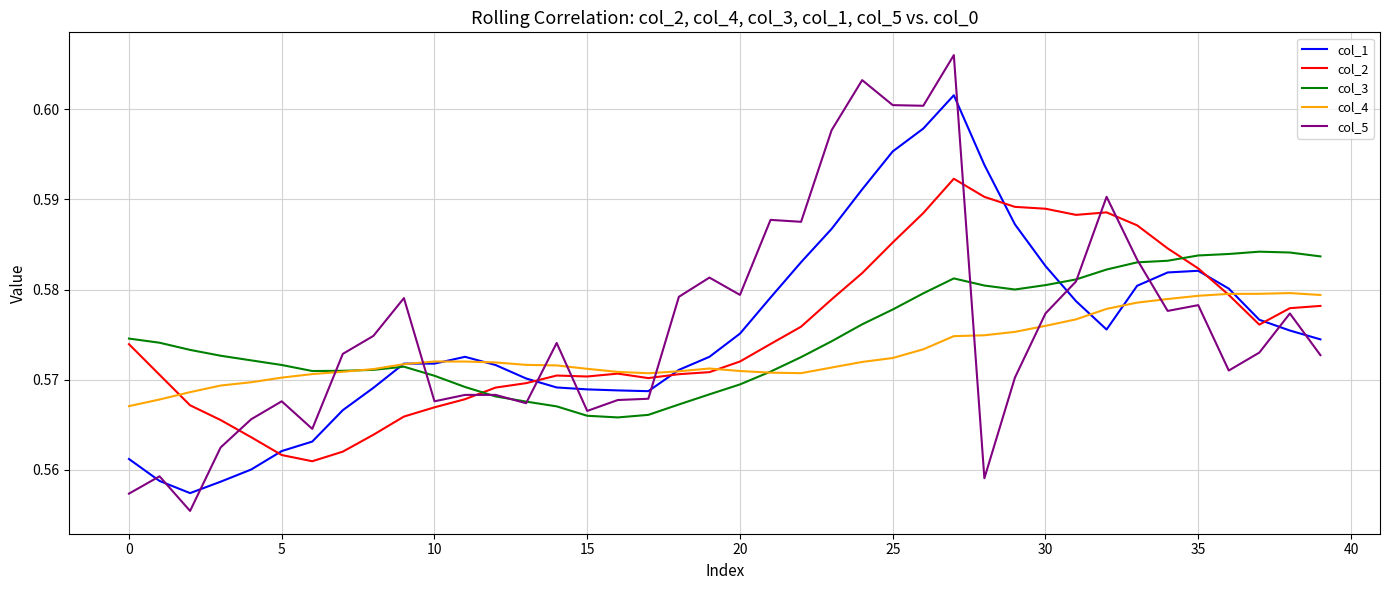

Does the chart display data point markers on the line(s)?

No